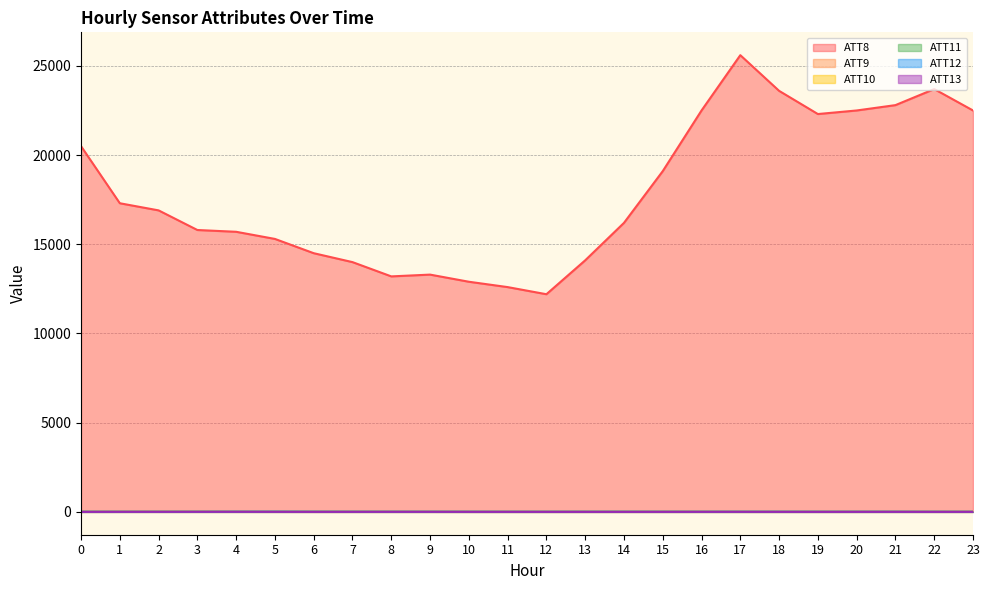

What is the average value of the ATT12 series?

7.9